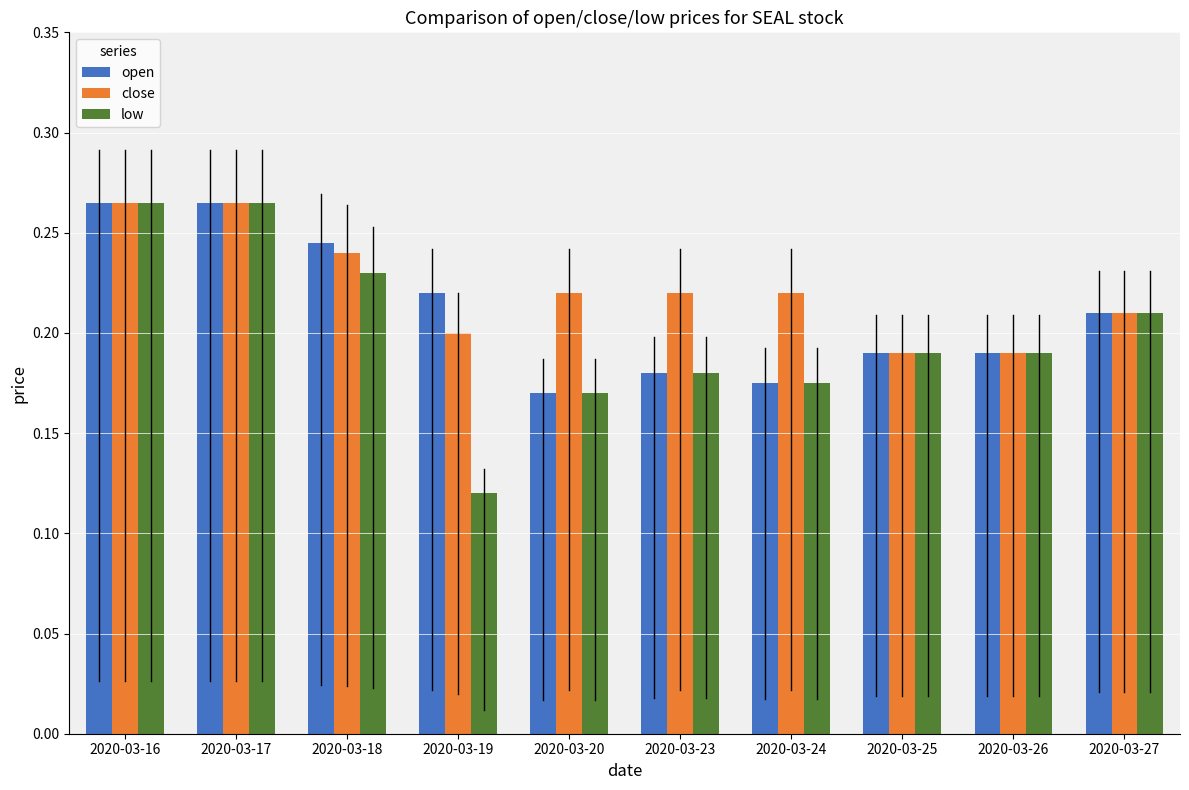

Count the number of categories in the chart.

10